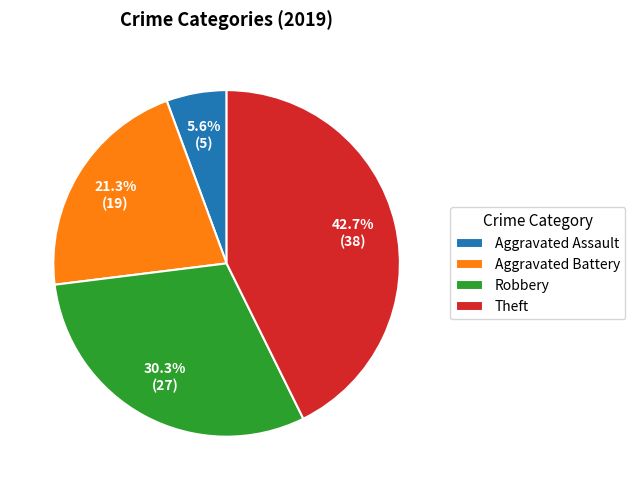

Rank the categories by value from highest to lowest.

Theft, Robbery, Aggravated Battery, Aggravated Assault